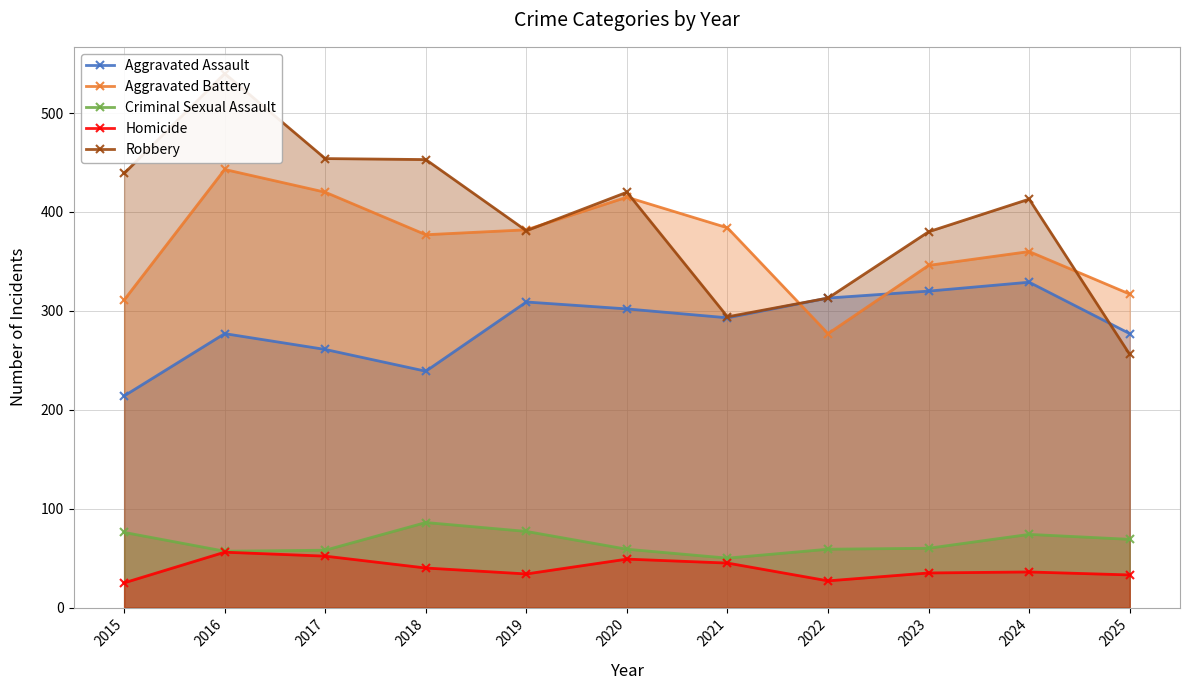

True or false: Homicide and Criminal Sexual Assault cross at least once.

False